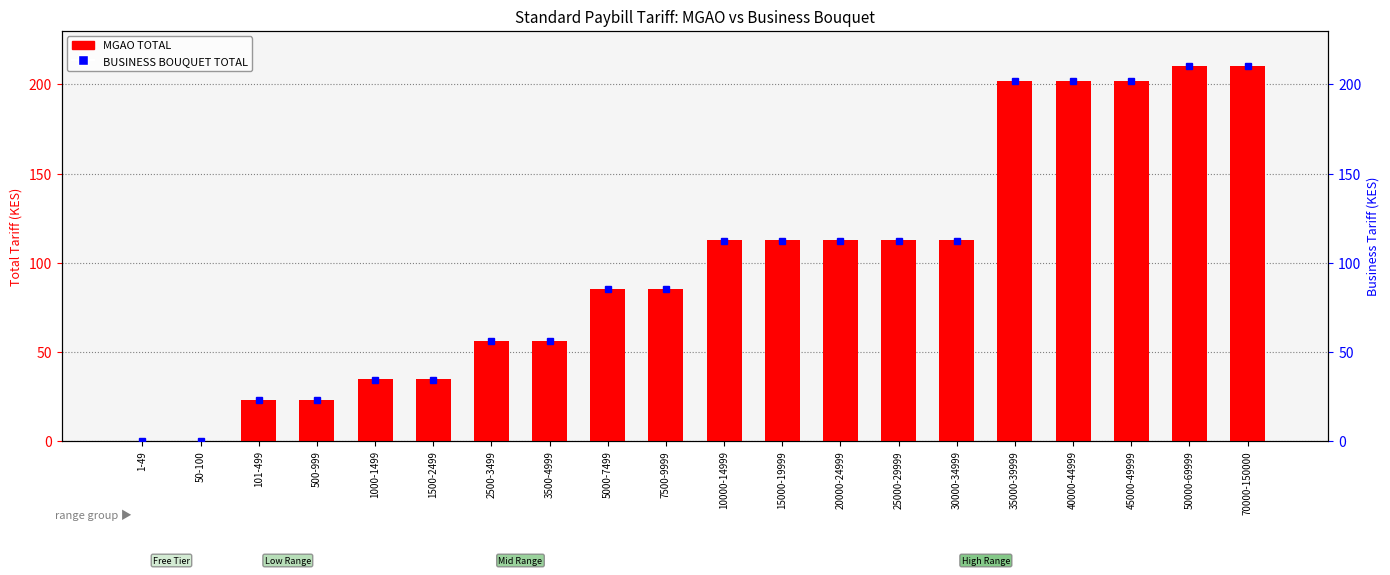

List the labels in order of value, smallest first.

1-49, 50-100, 101-499, 500-999, 1000-1499, 1500-2499, 2500-3499, 3500-4999, 5000-7499, 7500-9999, 10000-14999, 15000-19999, 20000-24999, 25000-29999, 30000-34999, 35000-39999, 40000-44999, 45000-49999, 50000-69999, 70000-150000